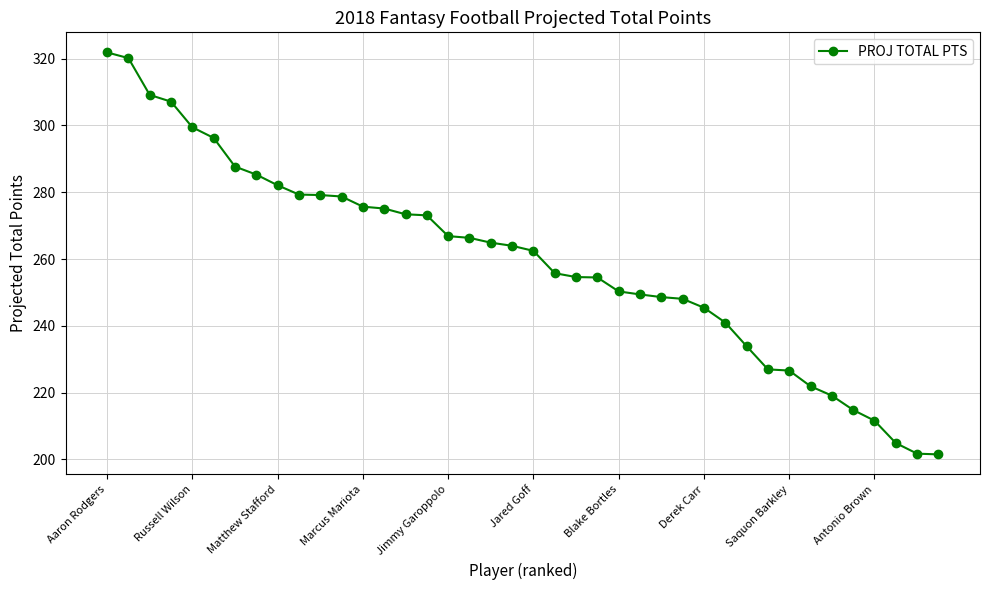

What is the difference between the second highest and minimum values?

118.7